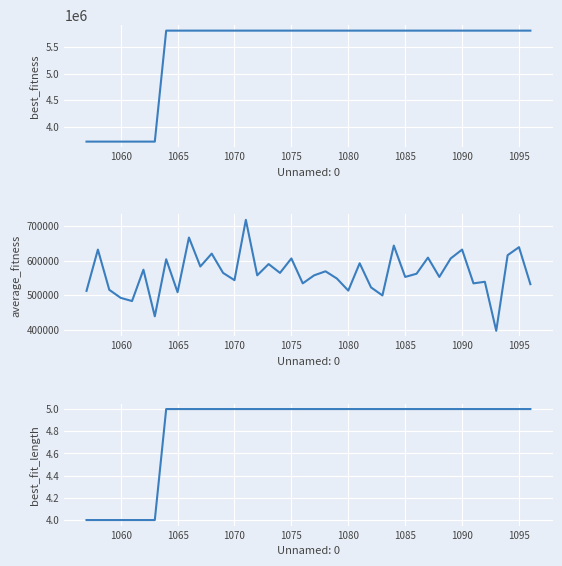

What are all the series names shown in the legend?

best_fitness, average_fitness, best_fit_length